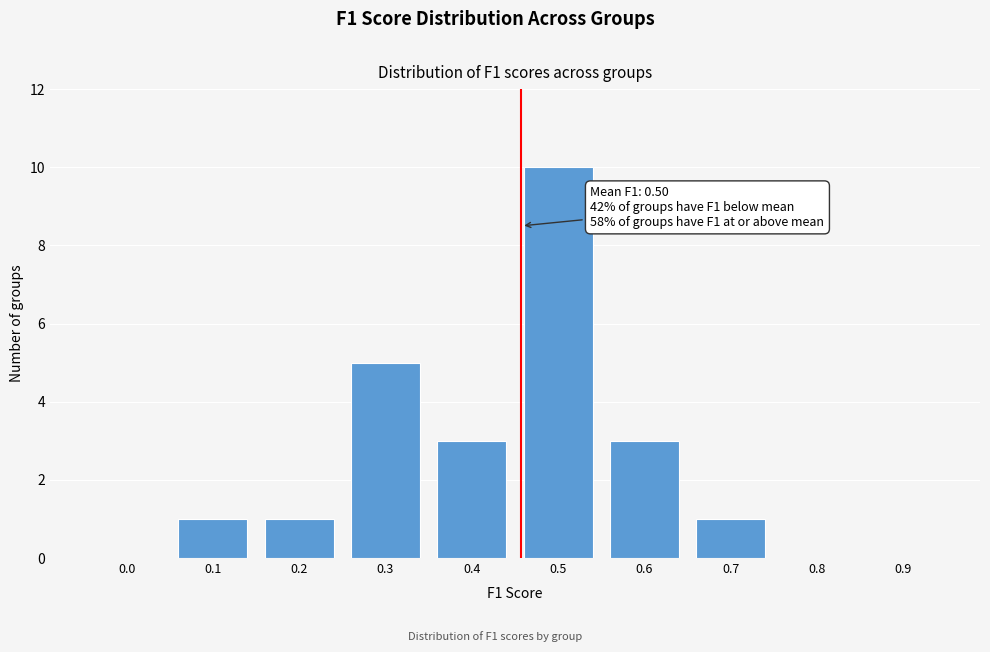

Reading left to right, list all the values displayed in this chart.

0.0=0	0.1=1	0.2=1	0.3=5	0.4=3	0.5=10	0.6=3	0.7=1	0.8=0	0.9=0